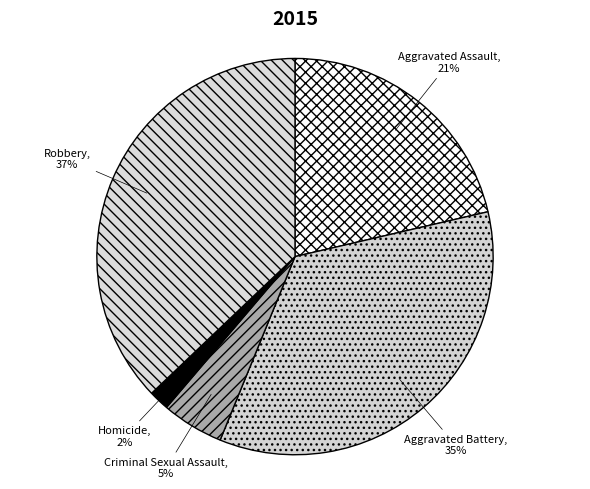

What is the largest slice in the pie chart?

Robbery